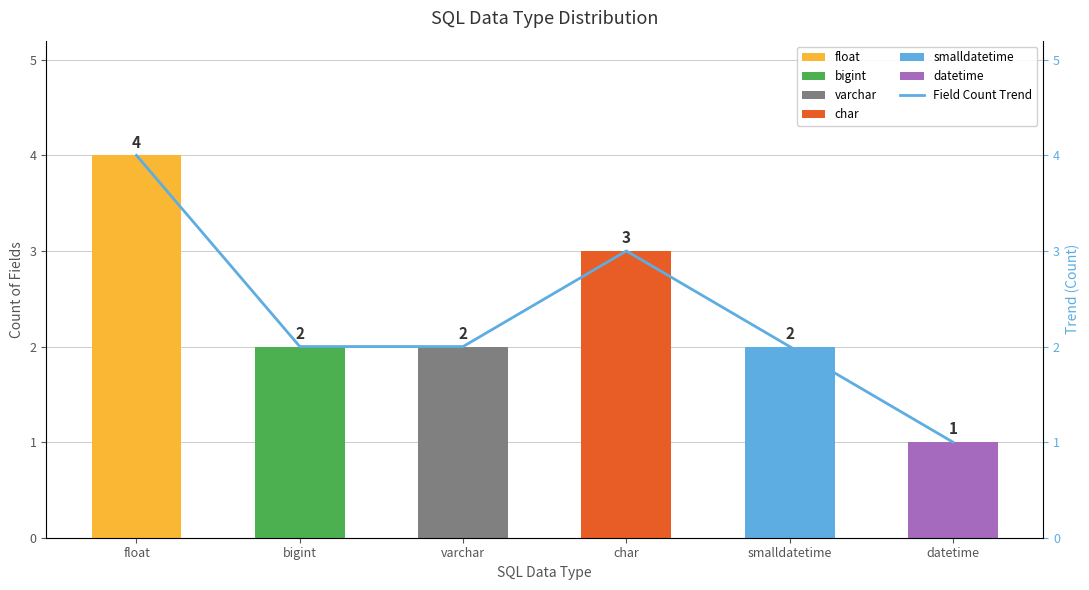

Which has a higher value, bigint or datetime?

bigint